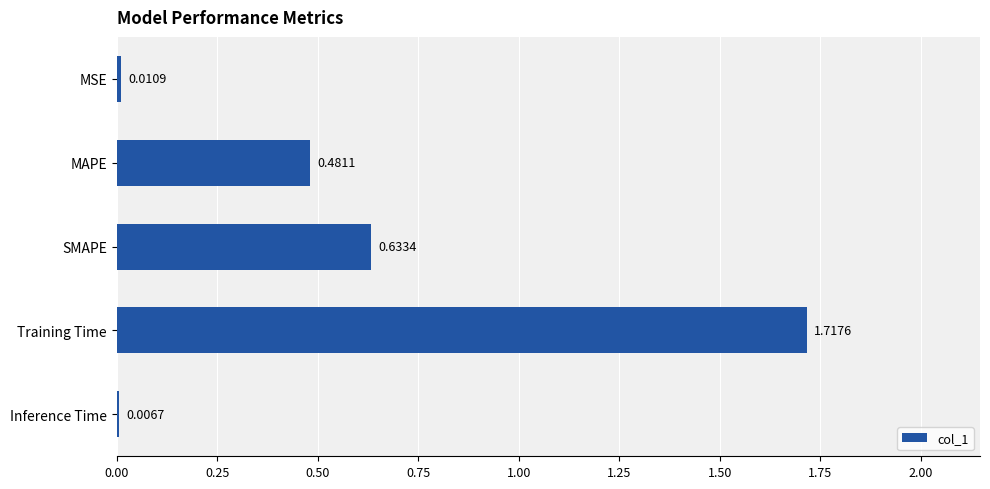

At which category does the chart reach its minimum across all series?

Inference Time